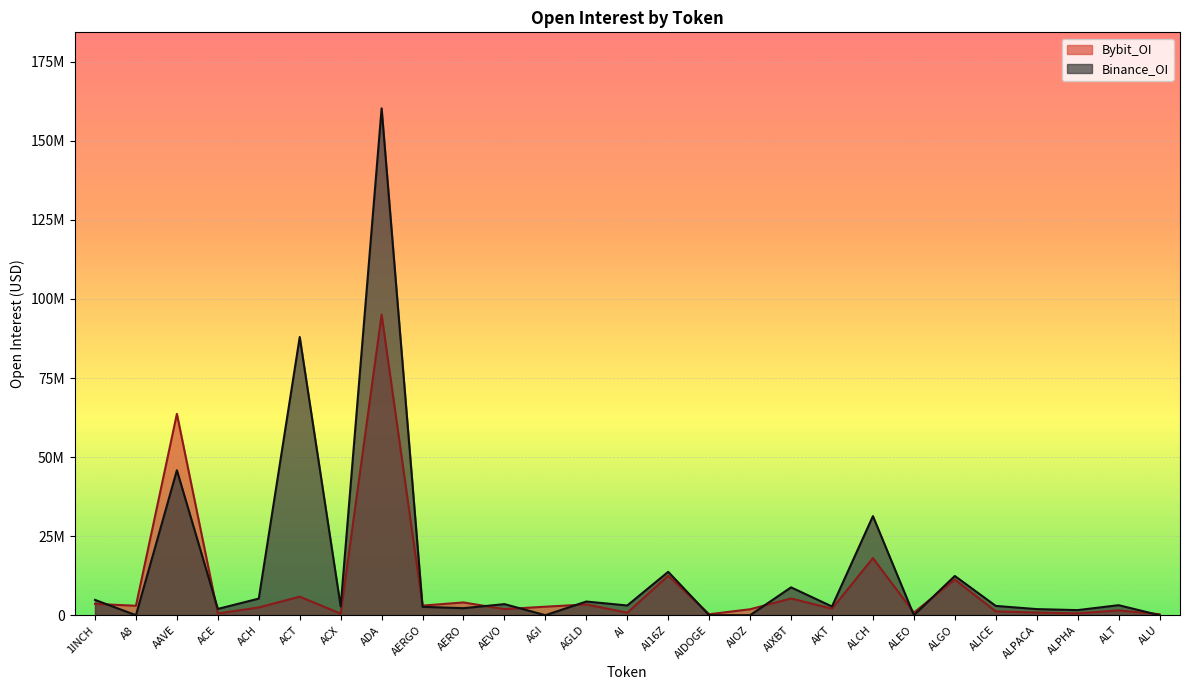

True or false: Binance_OI and Bybit_OI intersect in this chart.

True